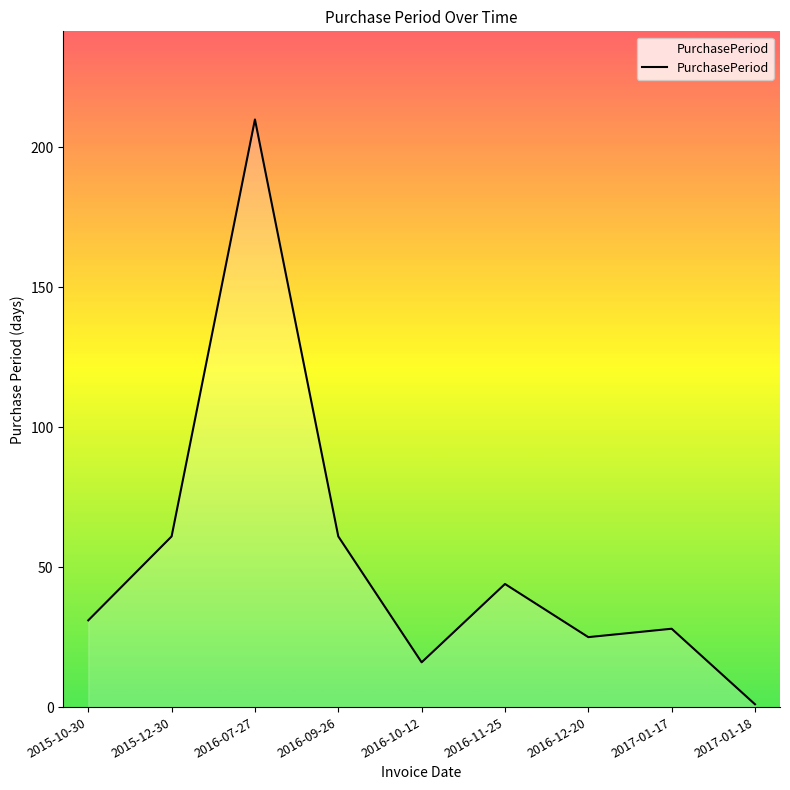

How many lines are shown in the chart?

1